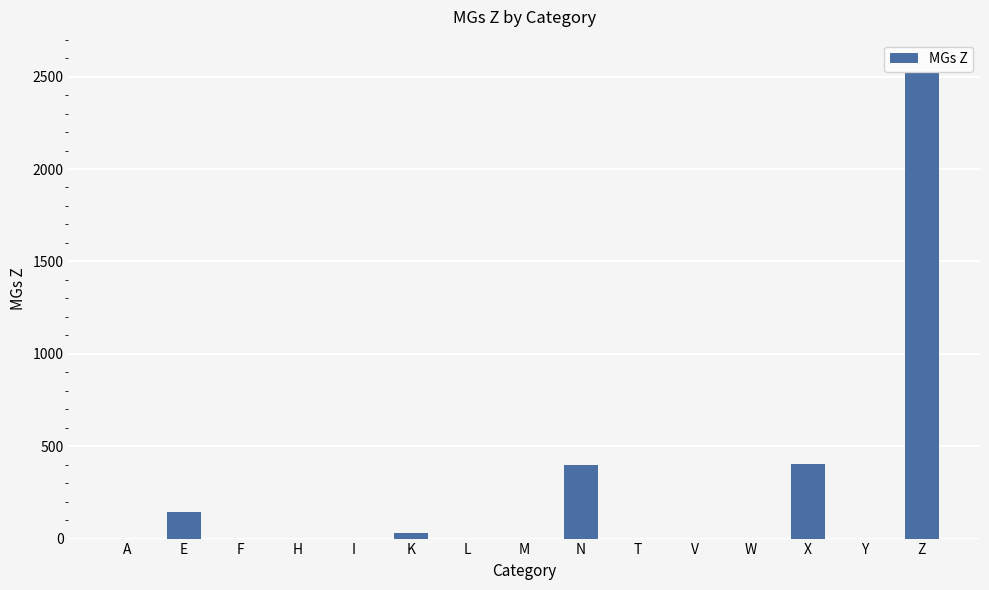

Which category has the highest value across all series?

Z